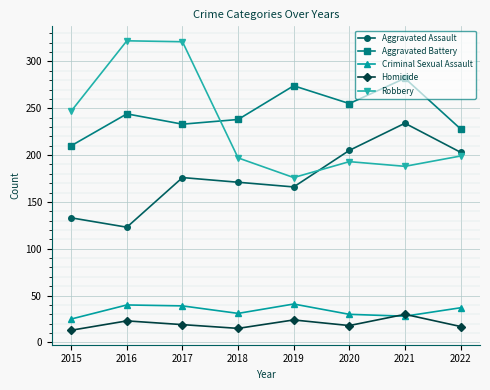

At how many categories does at least one series exceed 99?

8